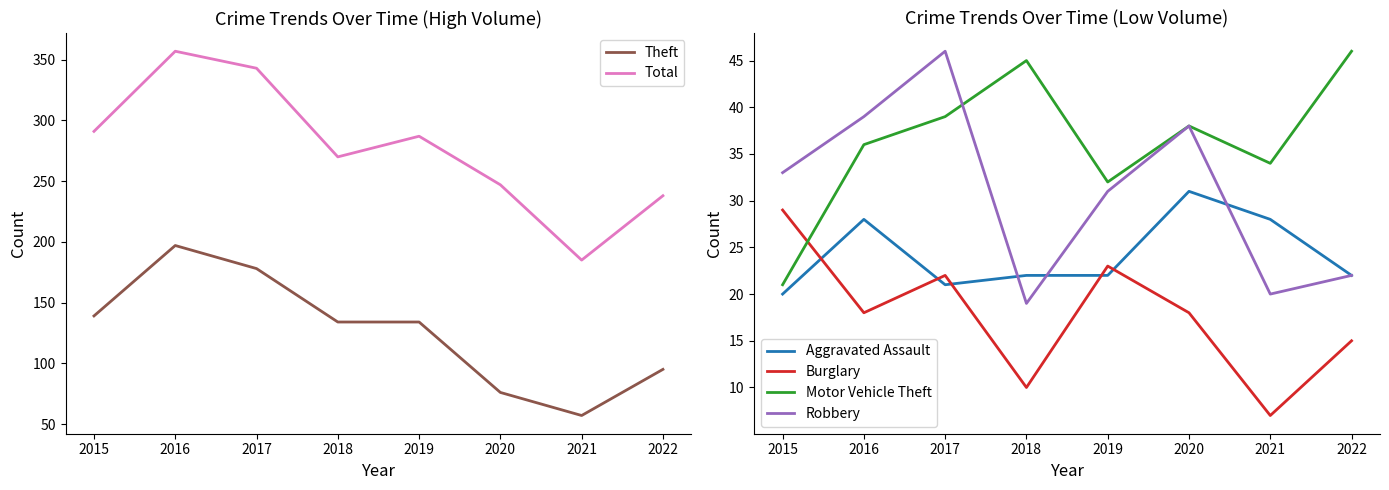

In Motor Vehicle Theft, how many points are lower than both neighbors (excluding endpoints)?

2